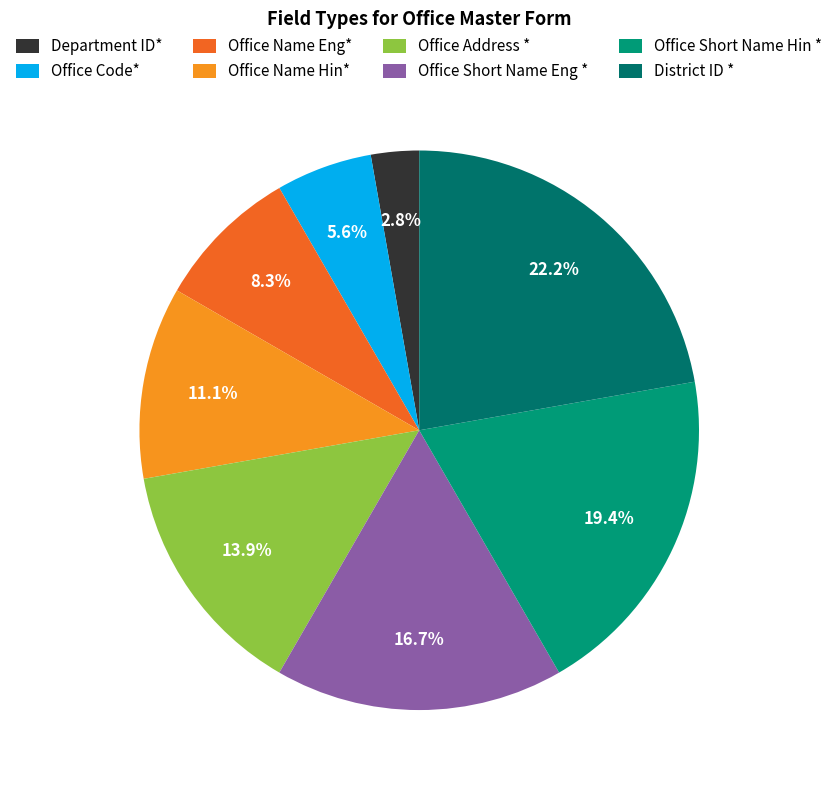

Which category has the biggest portion of the pie?

District ID *